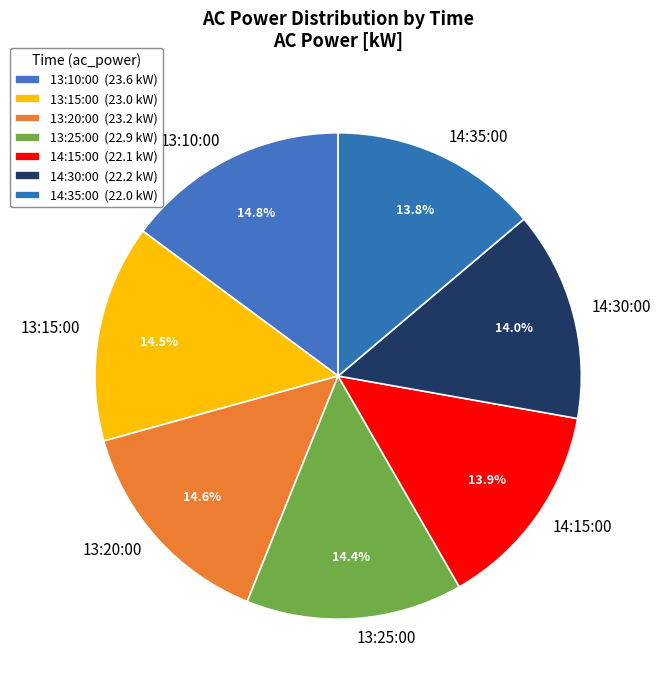

Is it true that 13:10:00 is 15% of the pie?

True